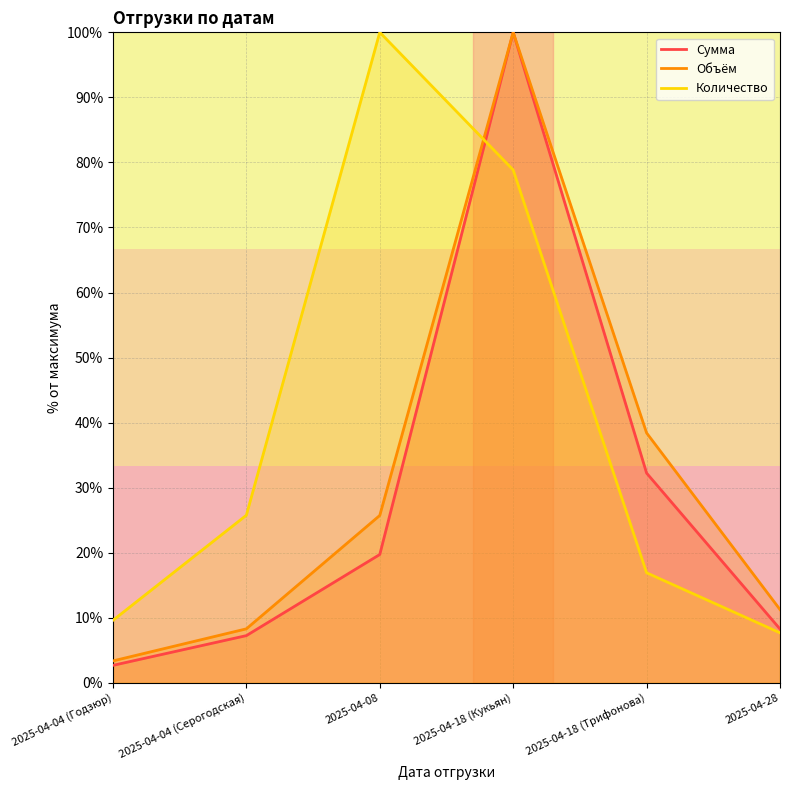

At which category does the chart reach its peak across all series?

2025-04-18 (Кукьян)